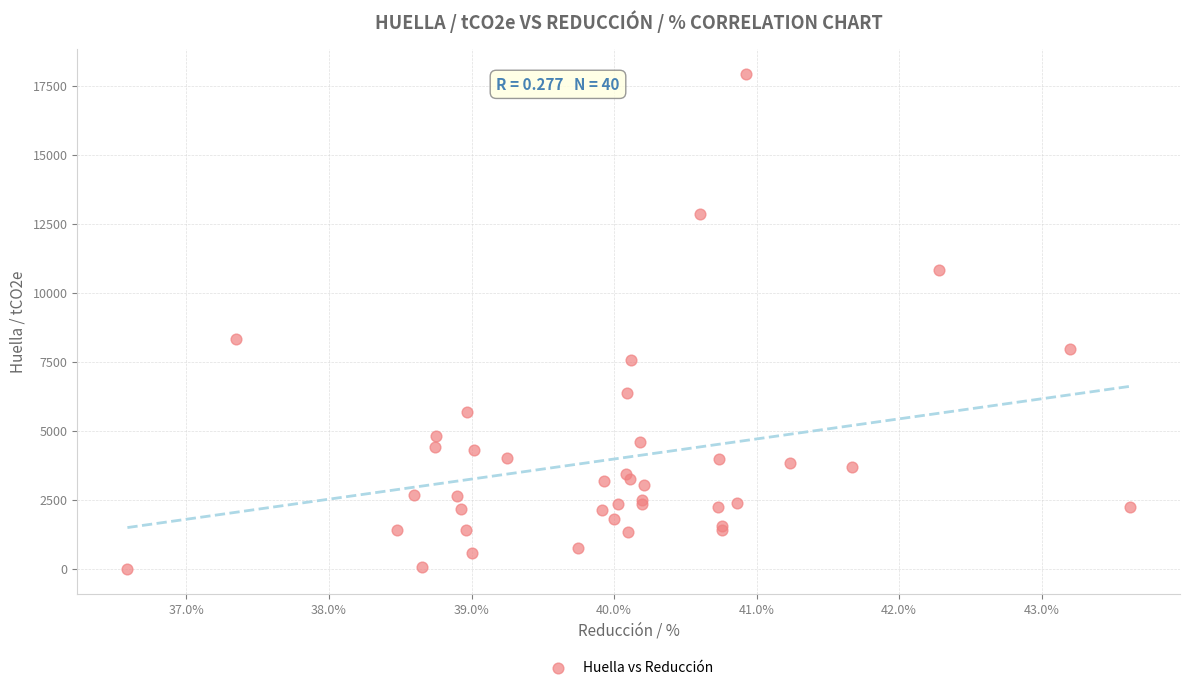

What Y value in the scatter plot is closest to 8964?

8316.0